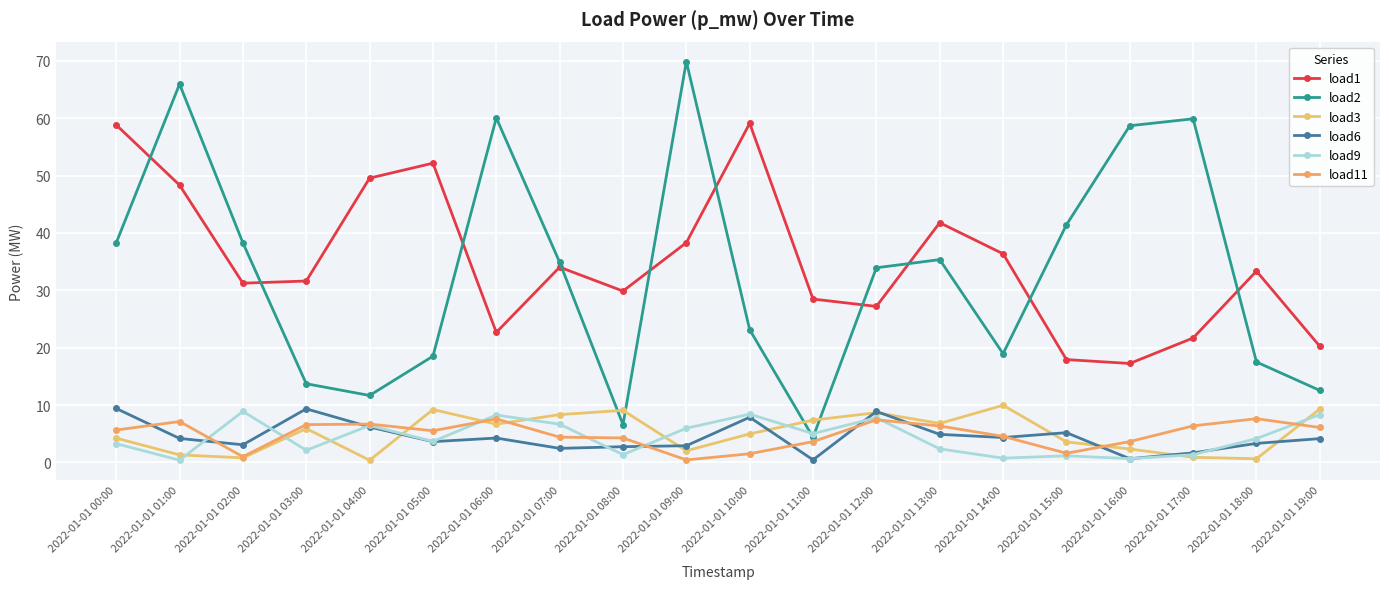

What is the approximate value of load3 at 2022-01-01 05:00?

9.2